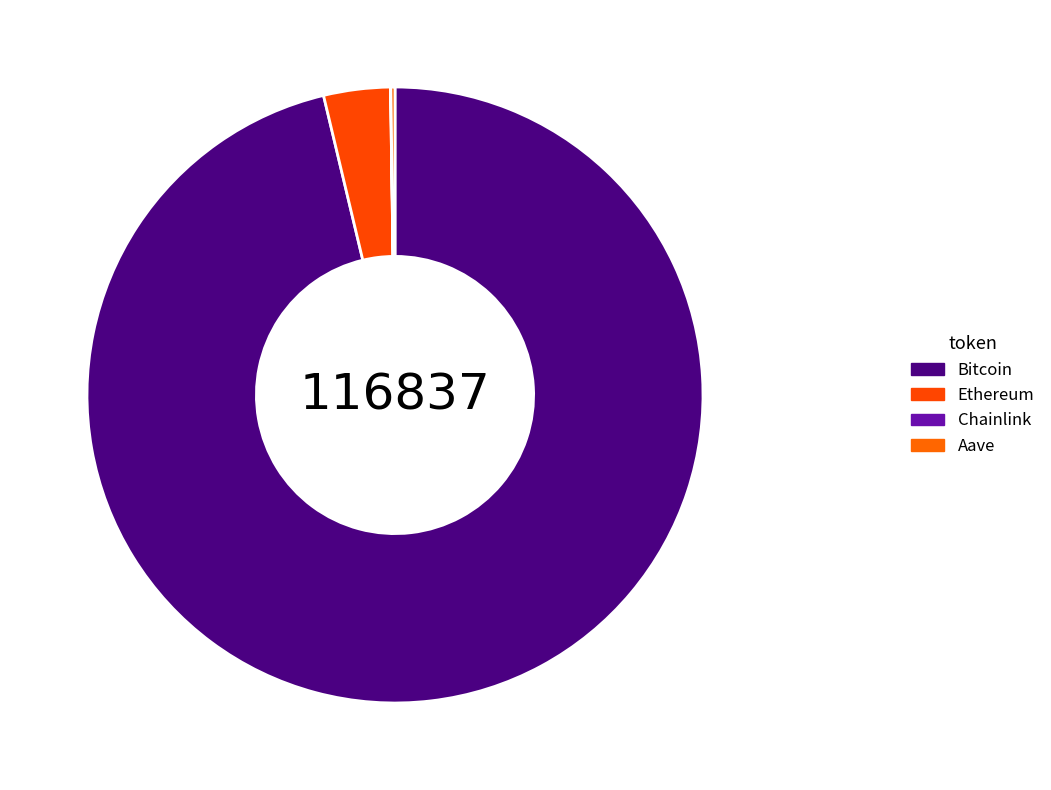

How much of the chart is everything except Ethereum?

96.5%